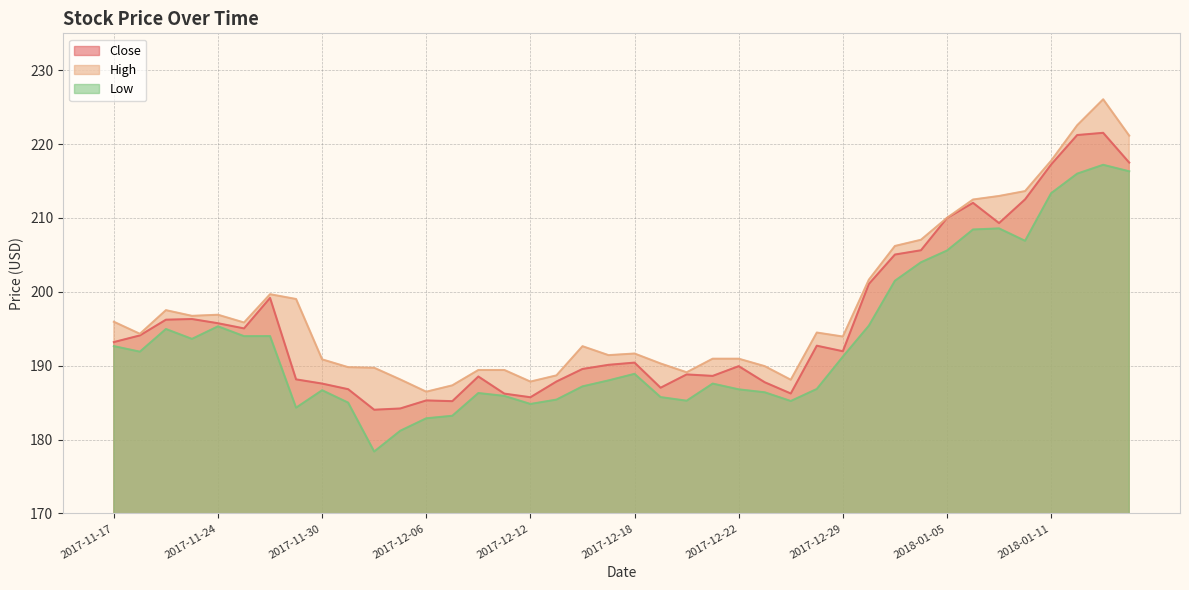

True or false: High has a value of 266.2 at 2017-11-20.

False